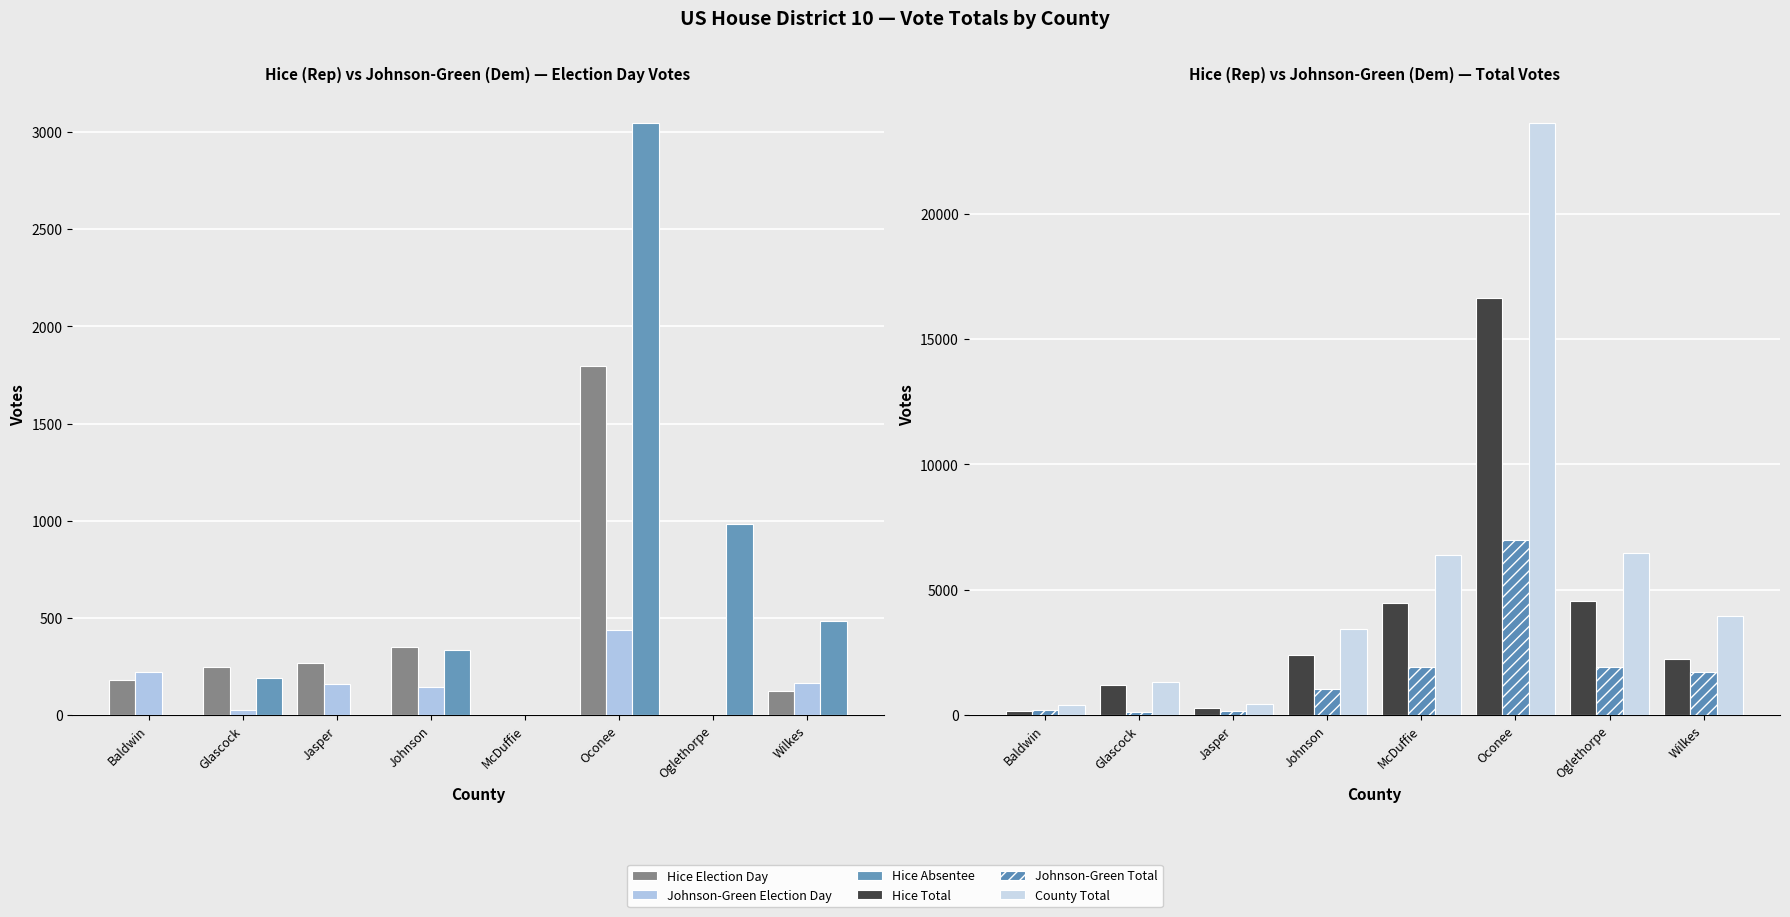

At which category is the sum across all series the highest?

Oconee